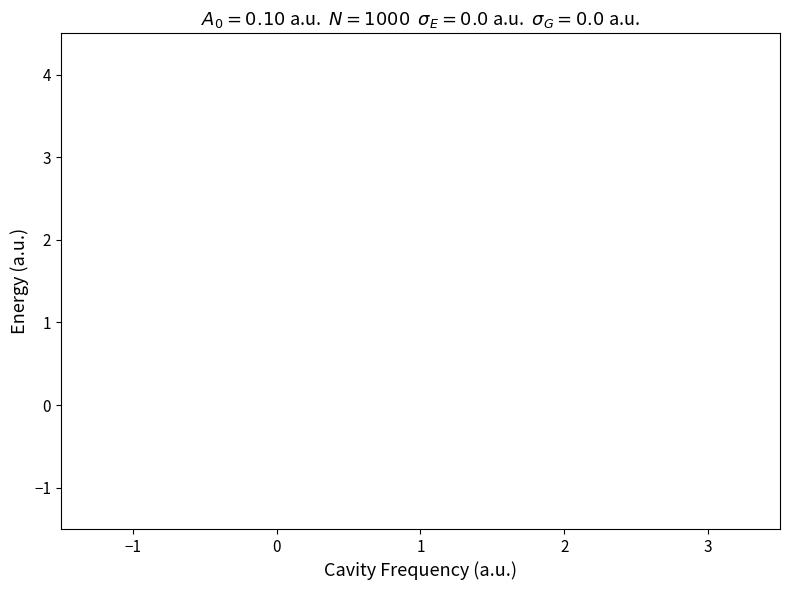

How many distinct data groups are displayed?

6